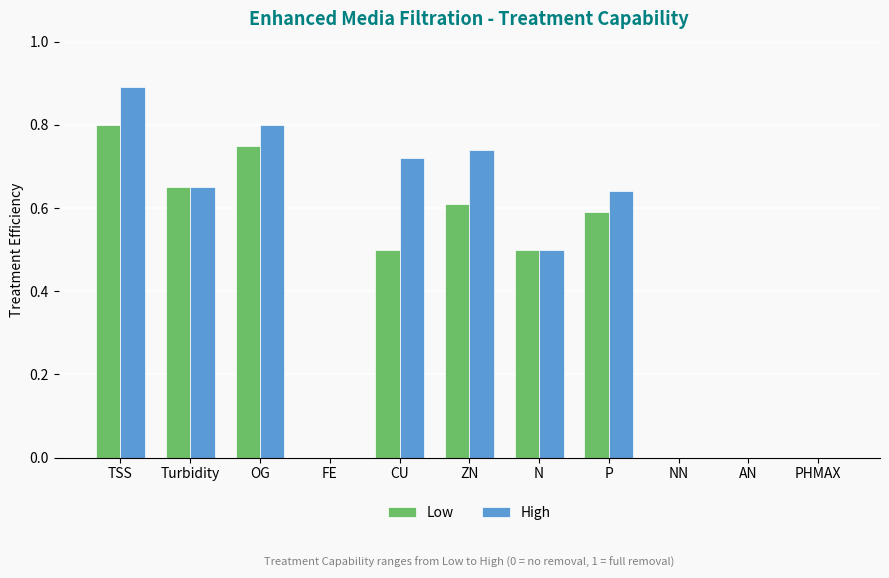

The Low series shows 1.2 at OG. True or false?

False